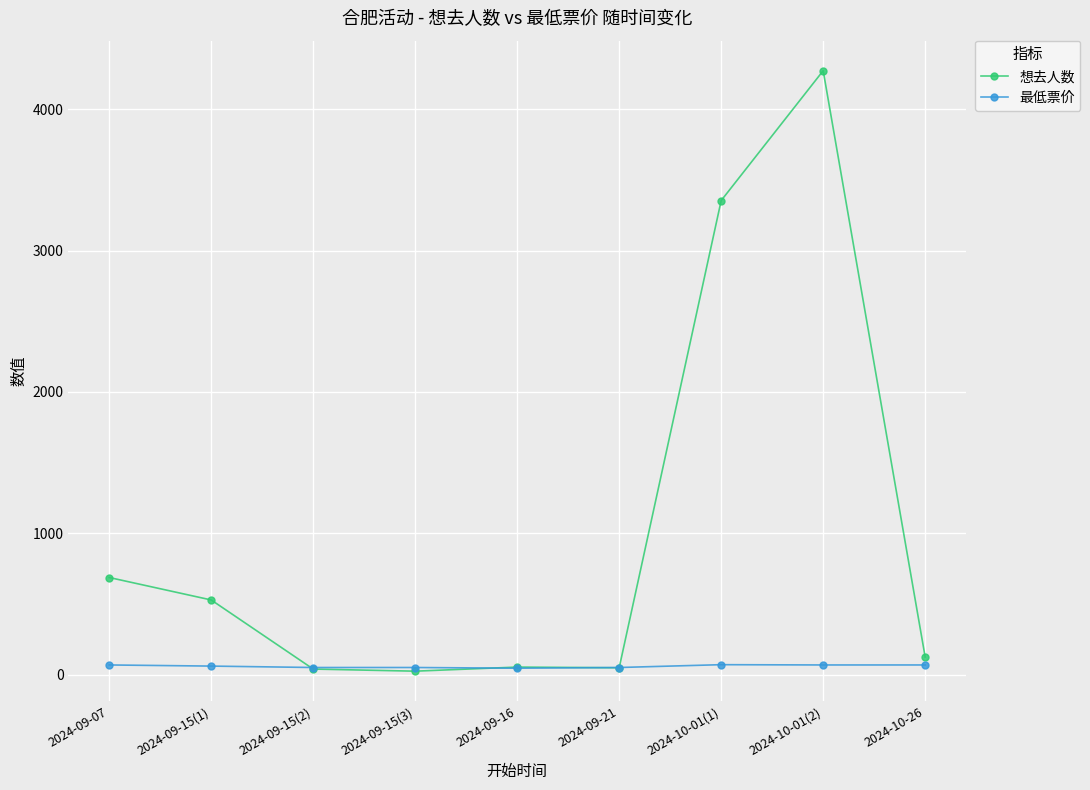

Is it true that 想去人数 equals 5384 at 2024-10-01(1)?

False